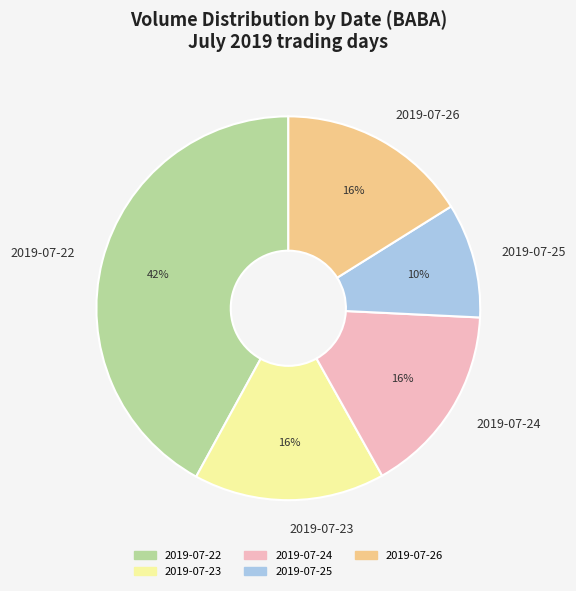

Approximately how many times larger is the value at 2019-07-22 compared to 2019-07-23?

2.6